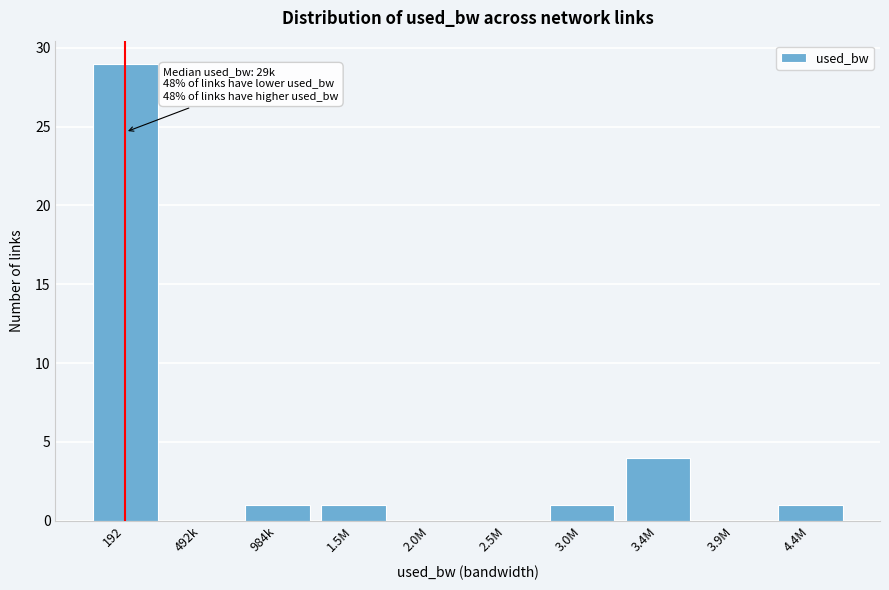

Reading left to right, transcribe all the data shown in this chart.

192=29	492k=0	984k=1	1.5M=1	2.0M=0	2.5M=0	3.0M=1	3.4M=4	3.9M=0	4.4M=1